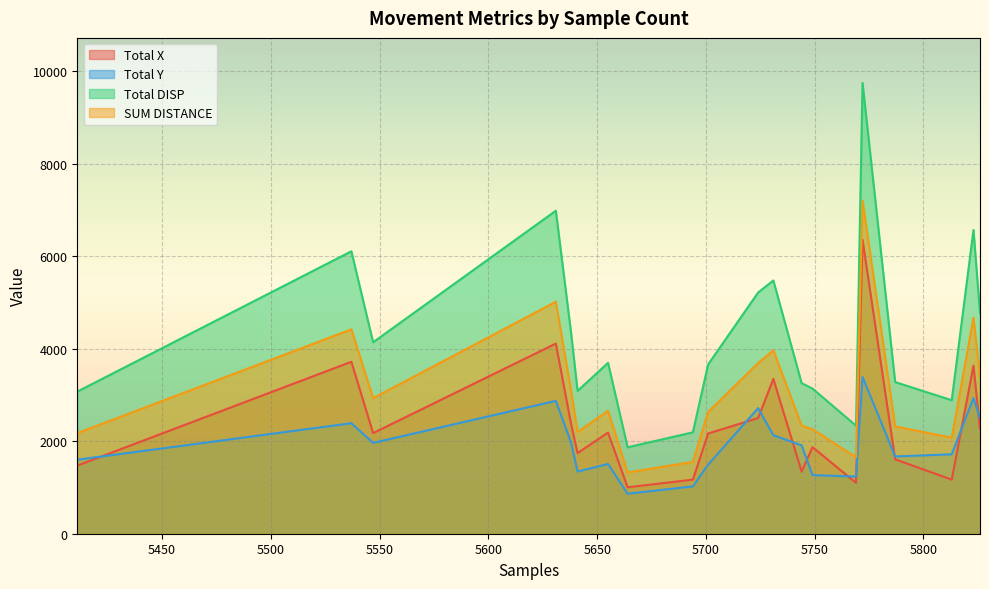

Which series has the widest spread of values?

Total DISP